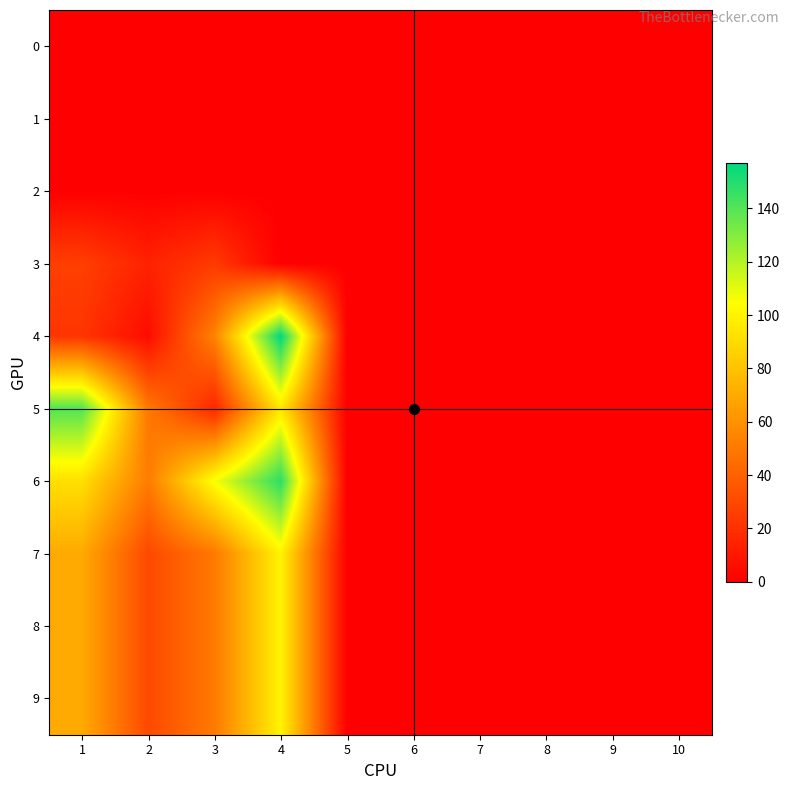

At which category is the sum across all series the highest?

4